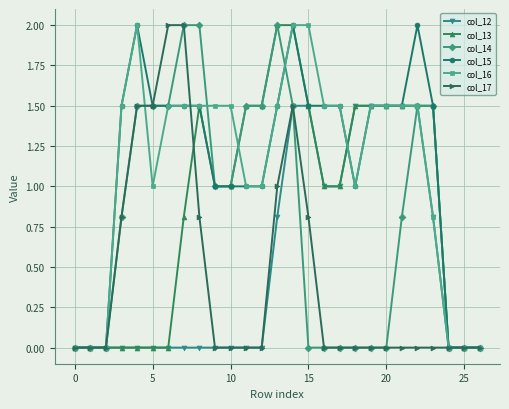

What is the value of the col_12 point at the 16th from the left?

1.5